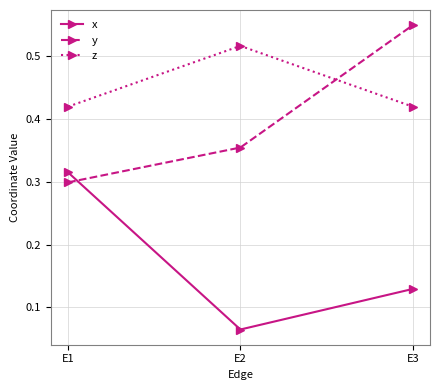

How many z values are between 0 and 1?

3